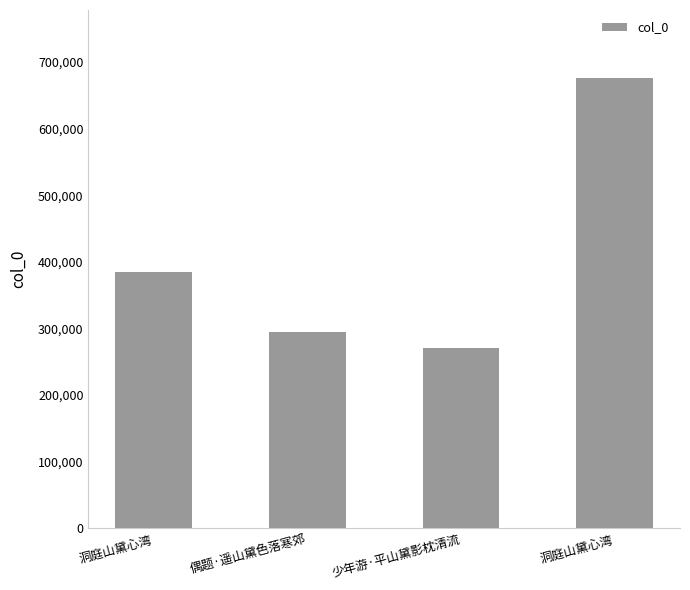

Where is the data nearest to the value 473365?

洞庭山黛心湾